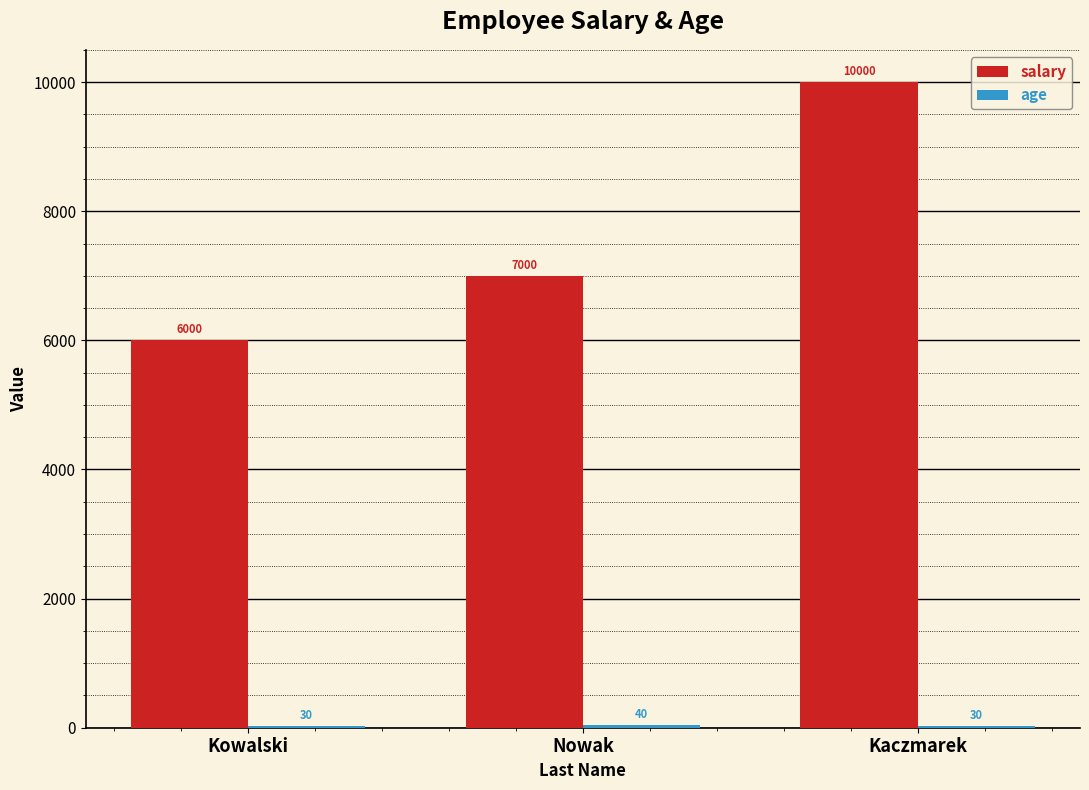

True or false: salary has a value of 14867 at Kaczmarek.

False